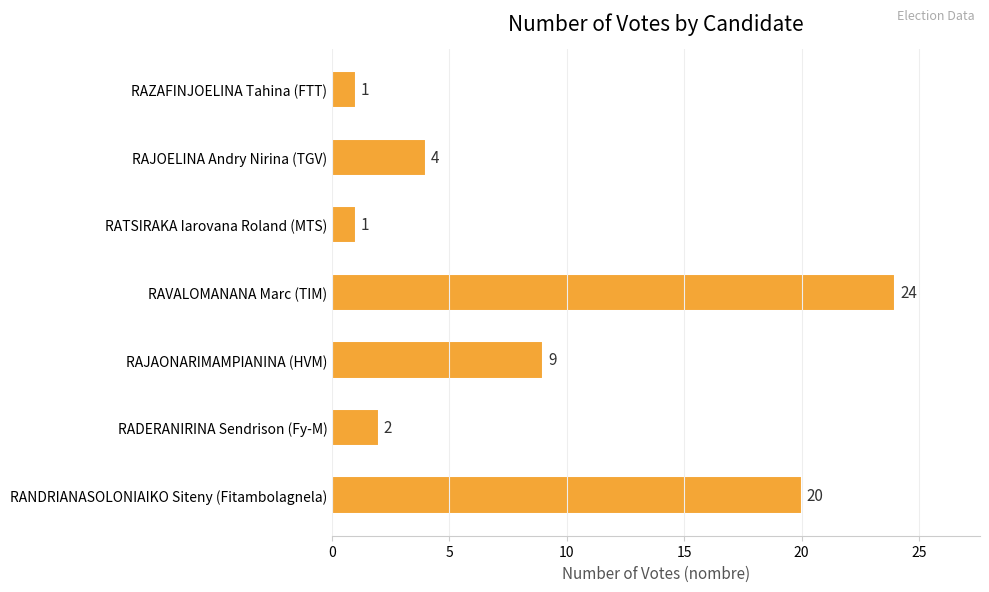

How many categories are shown in the chart?

7